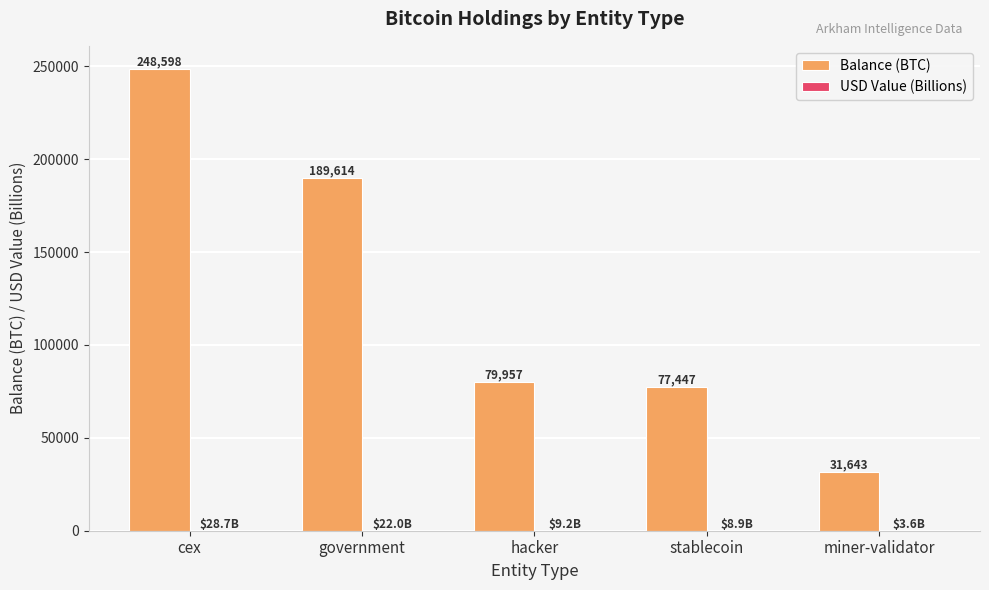

The value of Balance (BTC) at cex is 248597.6. True or false?

True